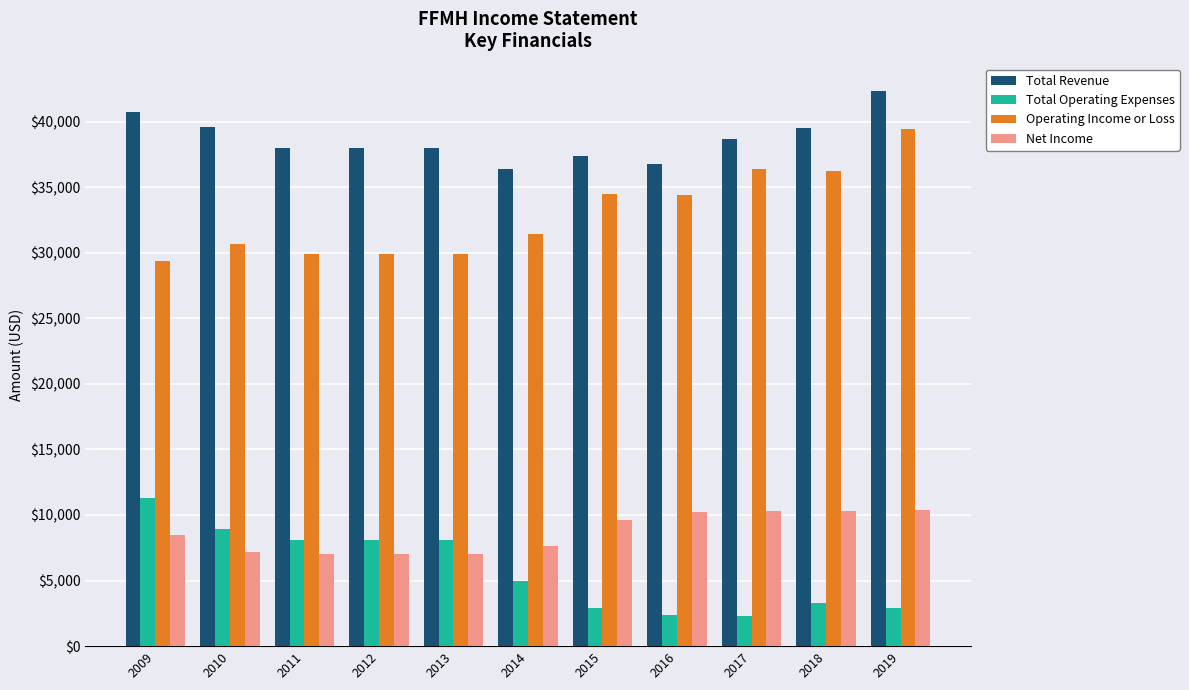

What is the total value across all series at 2019?

95000